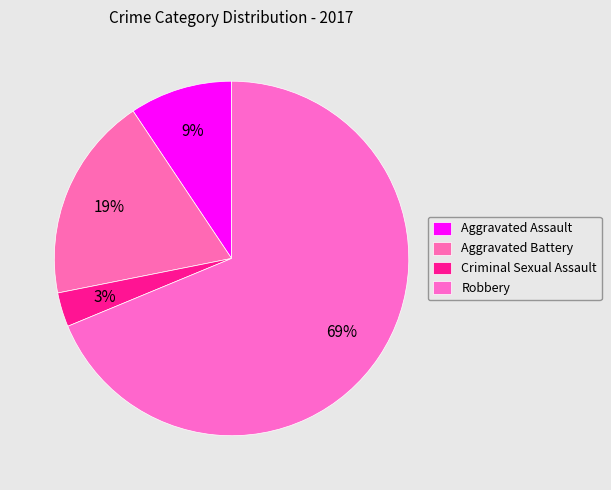

How many slices are in this pie chart?

4